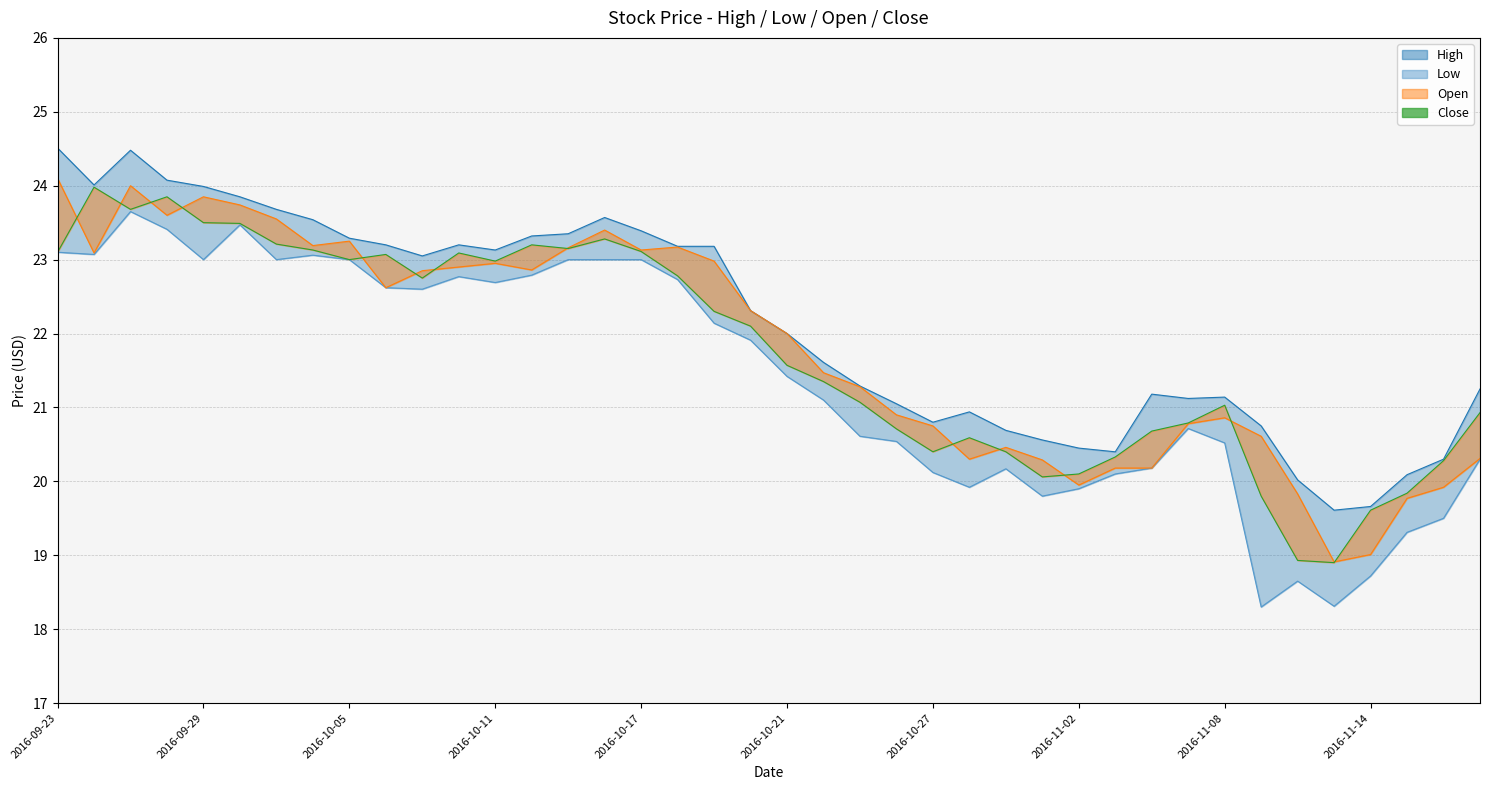

Which category has the lowest value across all series?

33